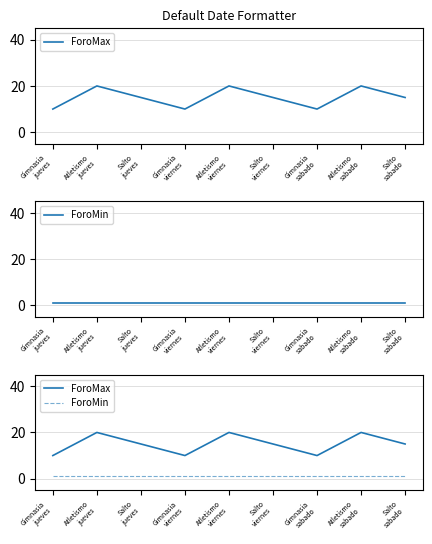

What is the average value of the ForoMax series?

15